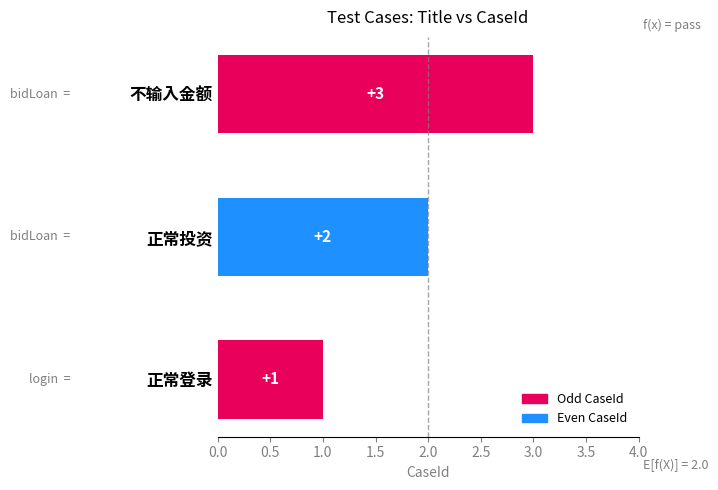

The value at 正常登录 is 2. True or false?

False